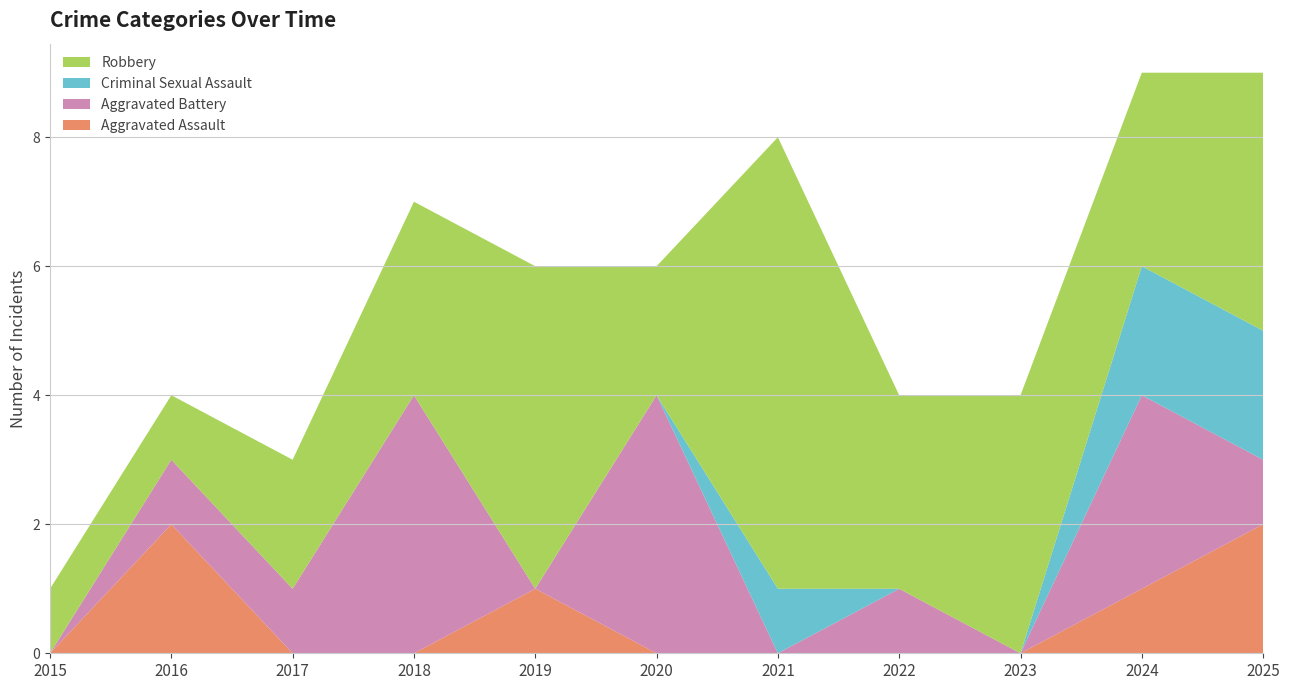

Reading left to right, extract all data points from this chart.

Aggravated Assault: 2015=0	2016=2	2017=0	2018=0	2019=1	2020=0	2021=0	2022=0	2023=0	2024=1	2025=2
Aggravated Battery: 2015=0	2016=1	2017=1	2018=4	2019=0	2020=4	2021=0	2022=1	2023=0	2024=3	2025=1
Criminal Sexual Assault: 2015=0	2016=0	2017=0	2018=0	2019=0	2020=0	2021=1	2022=0	2023=0	2024=2	2025=2
Robbery: 2015=1	2016=1	2017=2	2018=3	2019=5	2020=2	2021=7	2022=3	2023=4	2024=3	2025=4